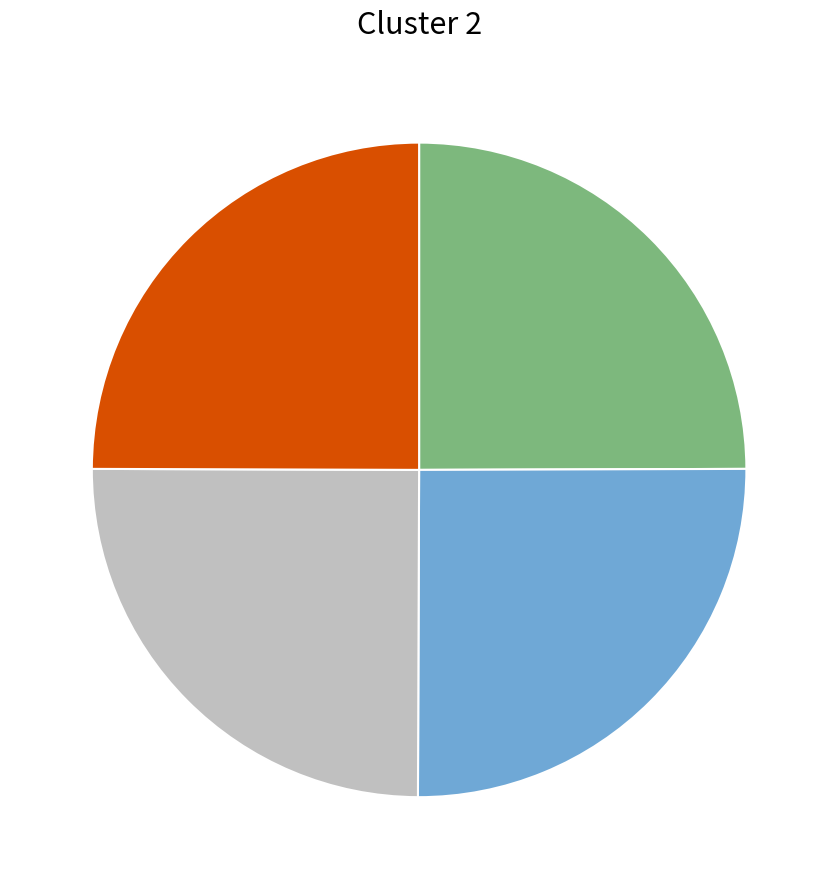

Is there a majority slice in this chart?

No